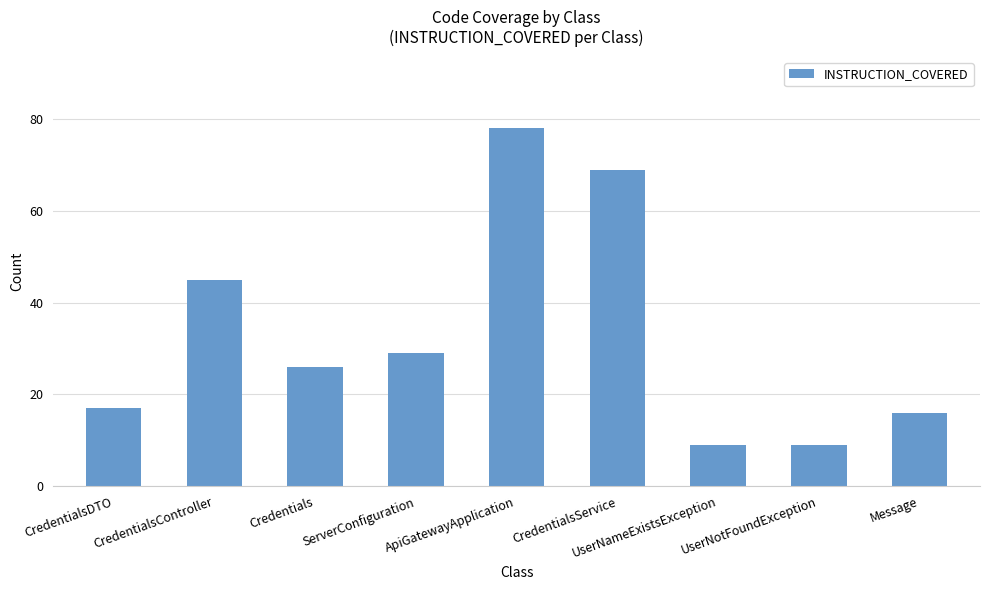

What is the value of the 8th bar from the left?

9